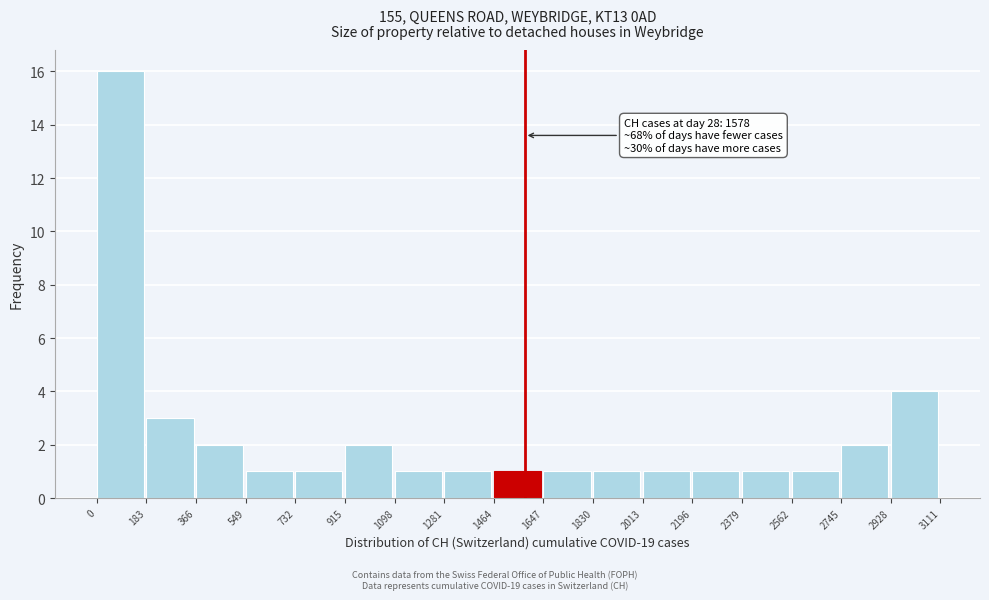

Which range on the x-axis has the tallest bar?

0 to 183